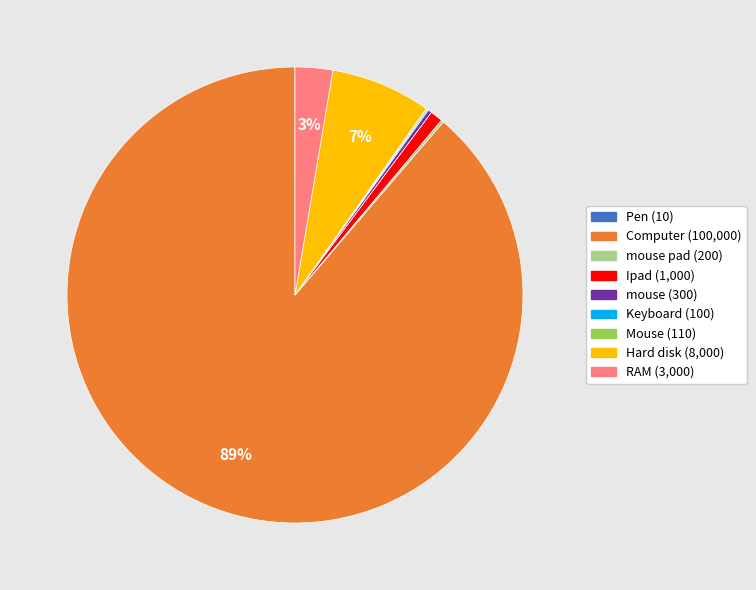

Is there any slice that represents more than half of the pie?

Yes